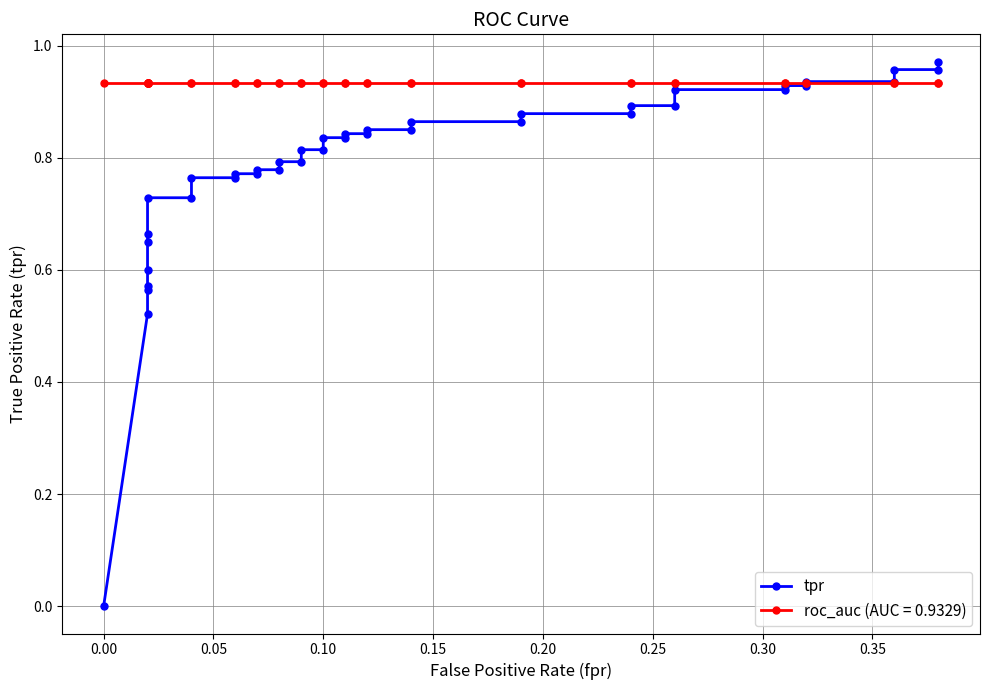

Count the number of categories in the chart.

40